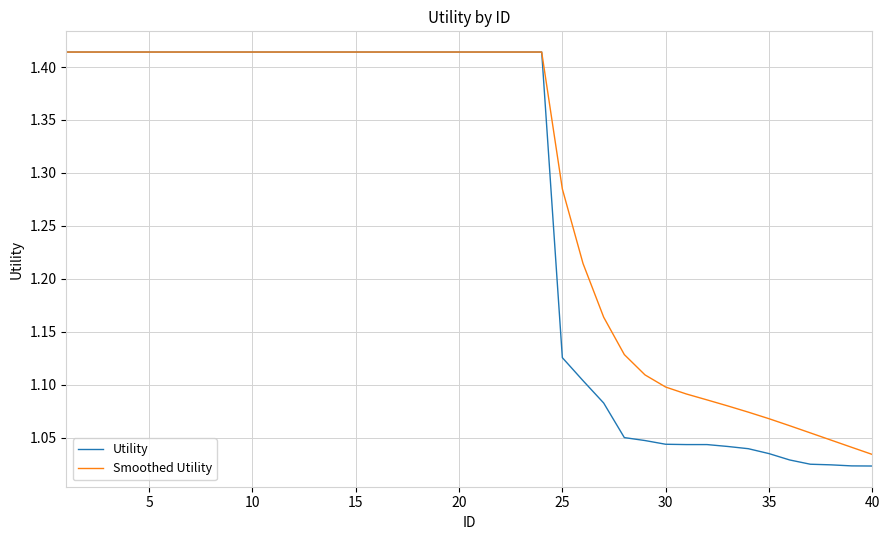

Rank the series by their average value, from highest to lowest.

Smoothed Utility, Utility